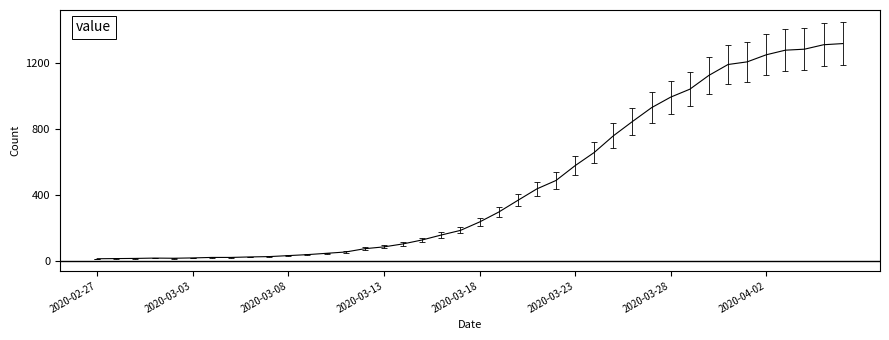

Reading left to right, list all the values displayed in this chart.

13	14	15	17	16	18	21	21	24	26	32	38	46	54	74	85	103	127	157	185	236	296	367	437	488	578	658	759	846	930	994	1042	1126	1192	1208	1251	1279	1285	1312	1319